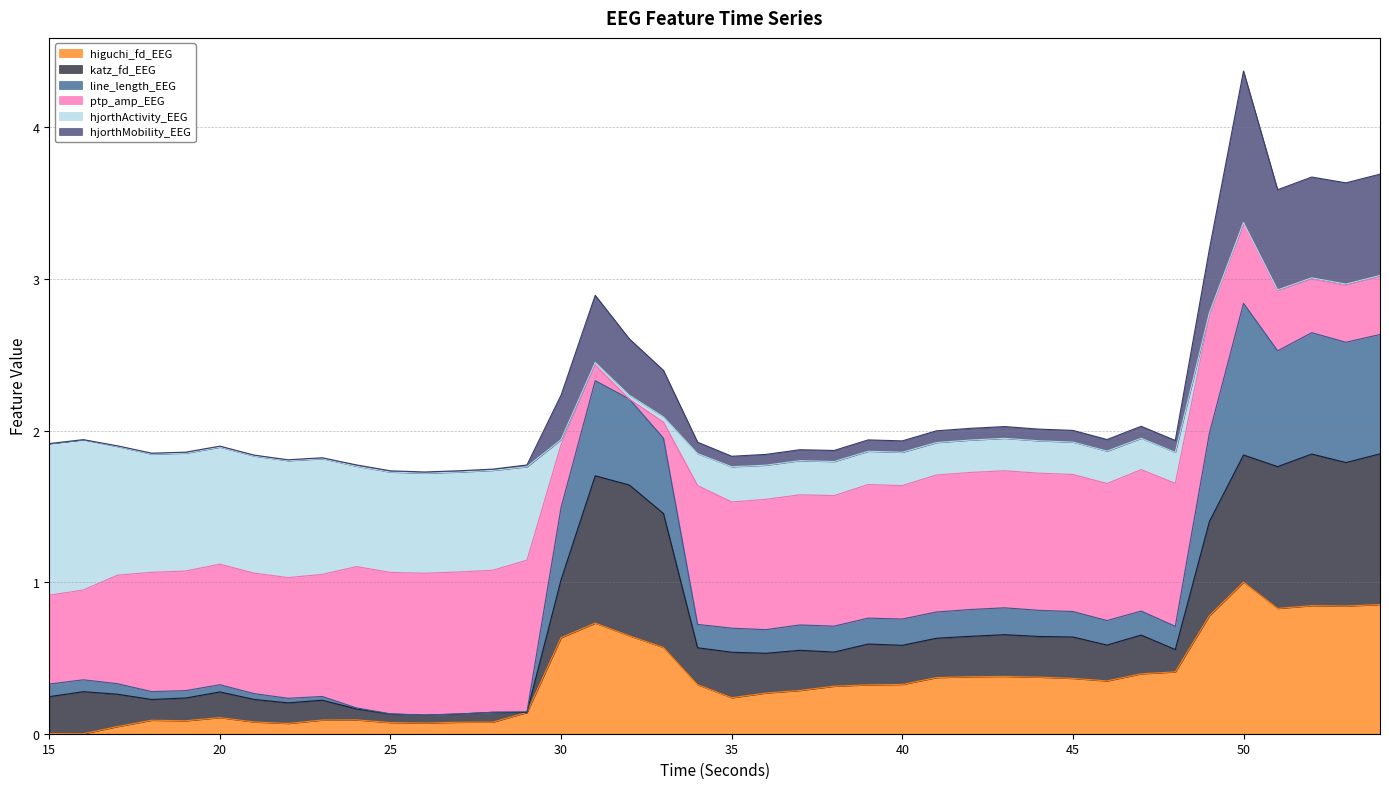

At which category does higuchi_fd_EEG reach its first local valley?

16